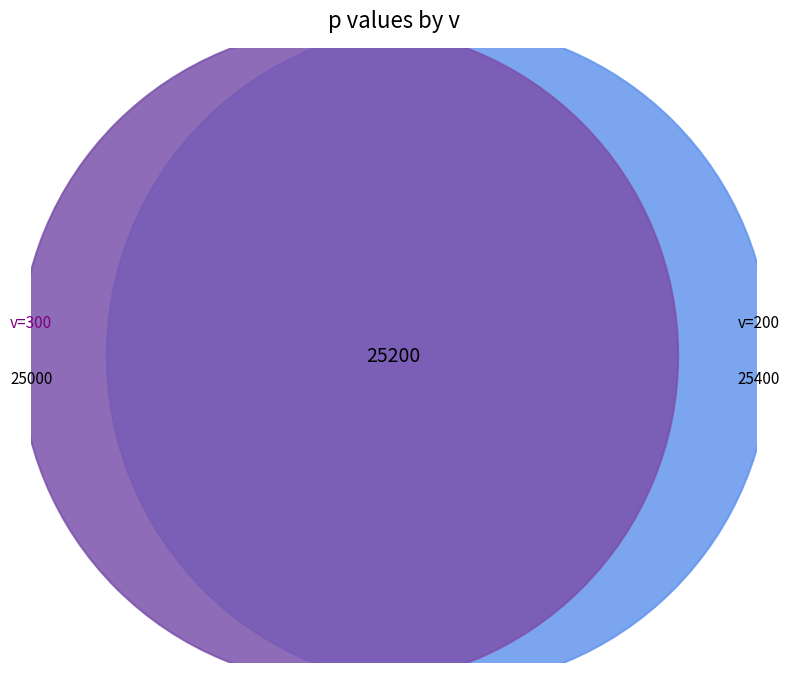

How much of the chart is everything except 300?

50.4%